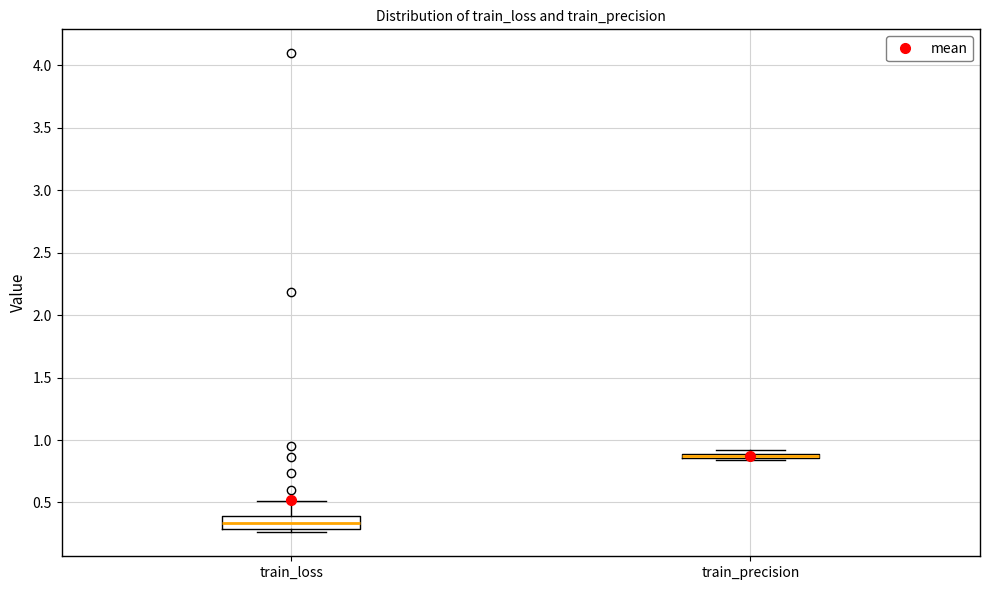

Which box is the tallest, from its lower edge to its upper edge?

train_loss